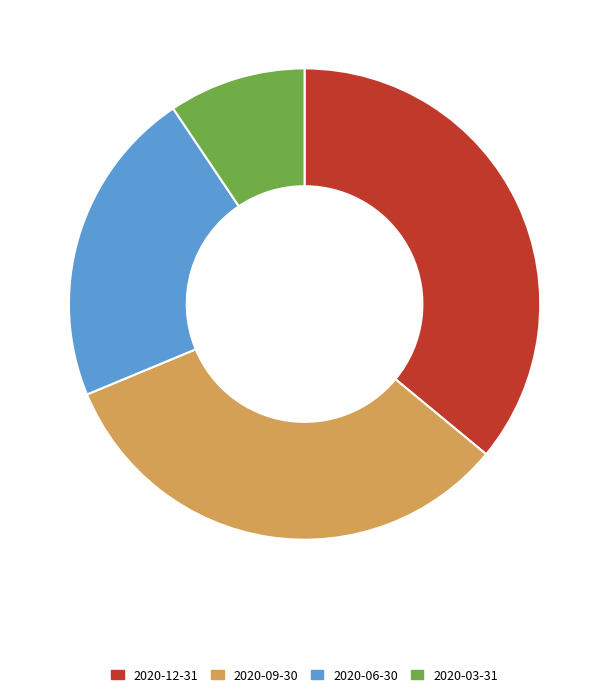

Count the number of slices in the pie.

4